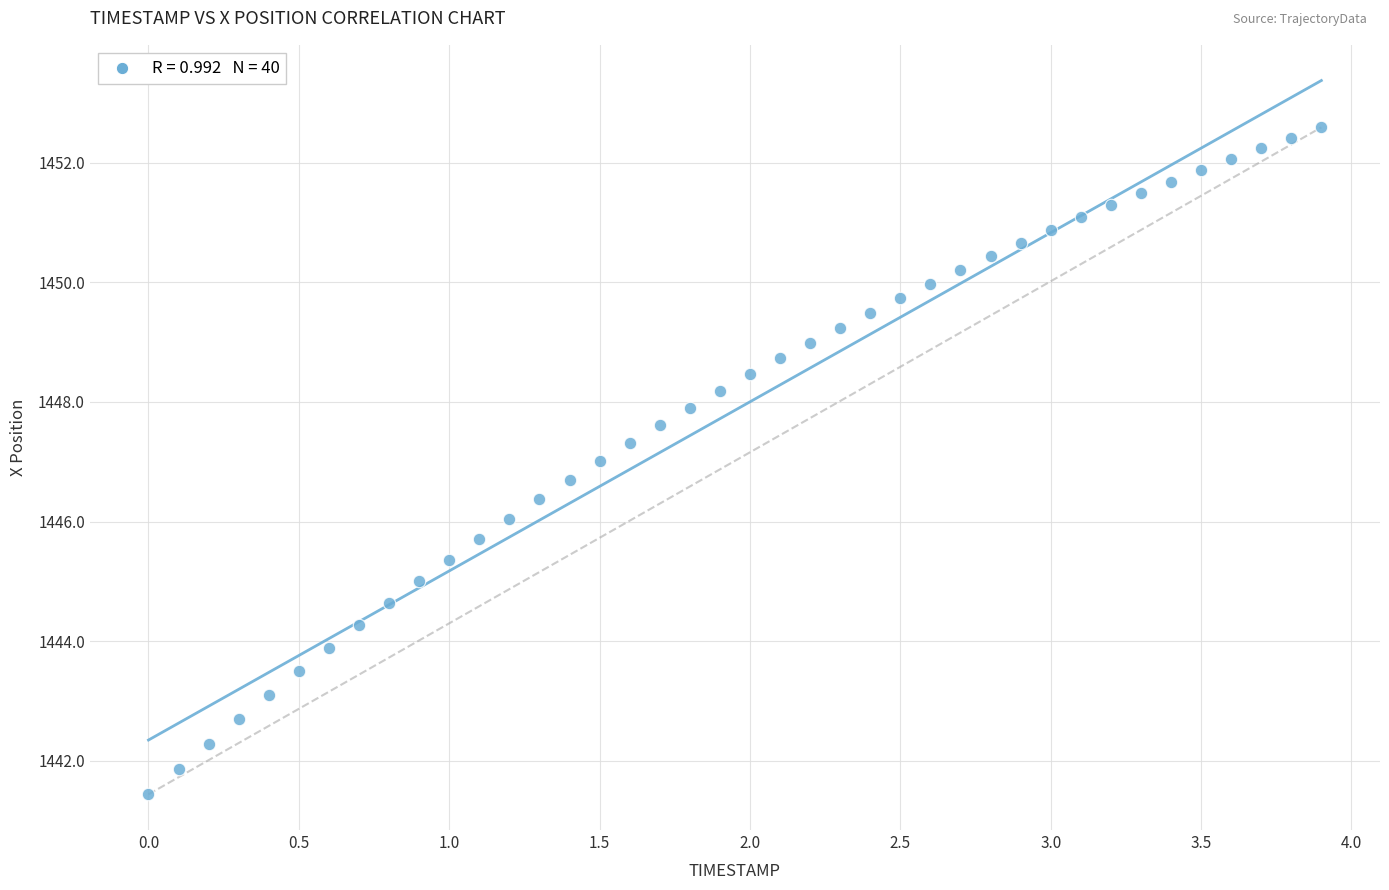

What is the range of X values (max minus min)?

3.9